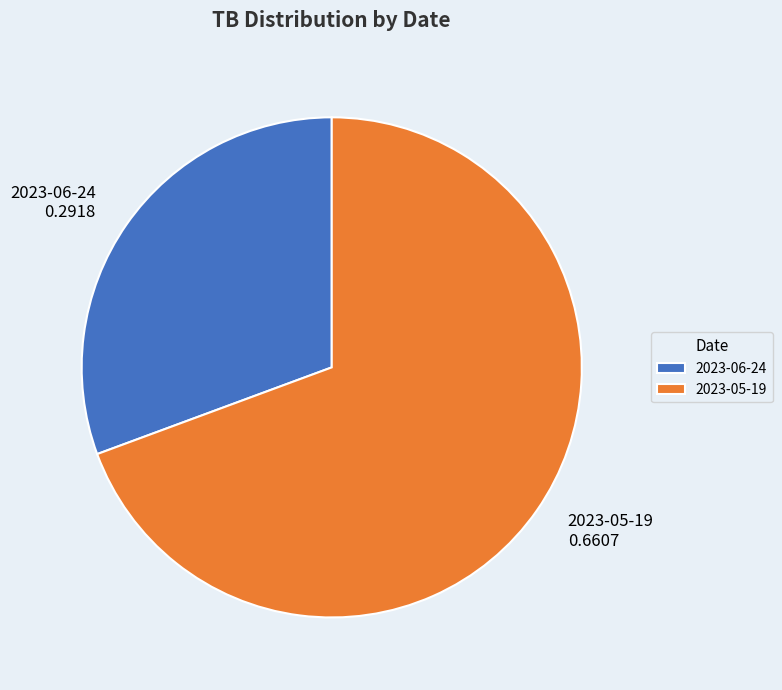

The 2023-05-19 slice represents 69% of the pie. True or false?

True